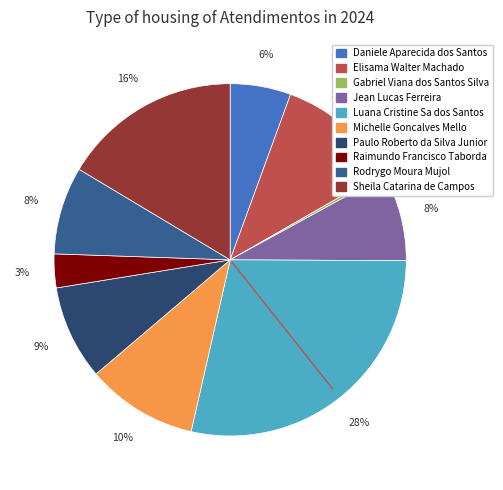

Approximately how many times larger is the value at Jean Lucas Ferreira compared to Elisama Walter Machado?

0.7